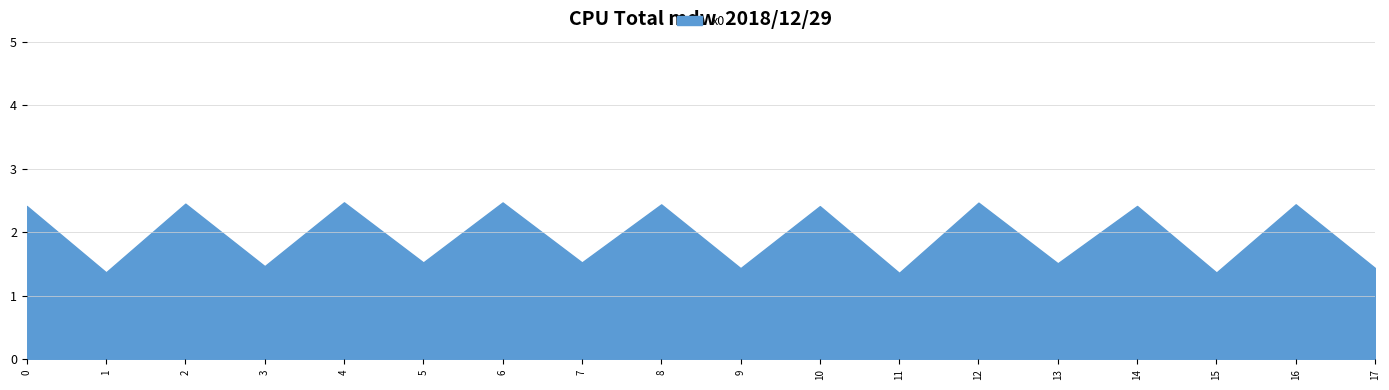

At which category does the data reach its first local valley?

1